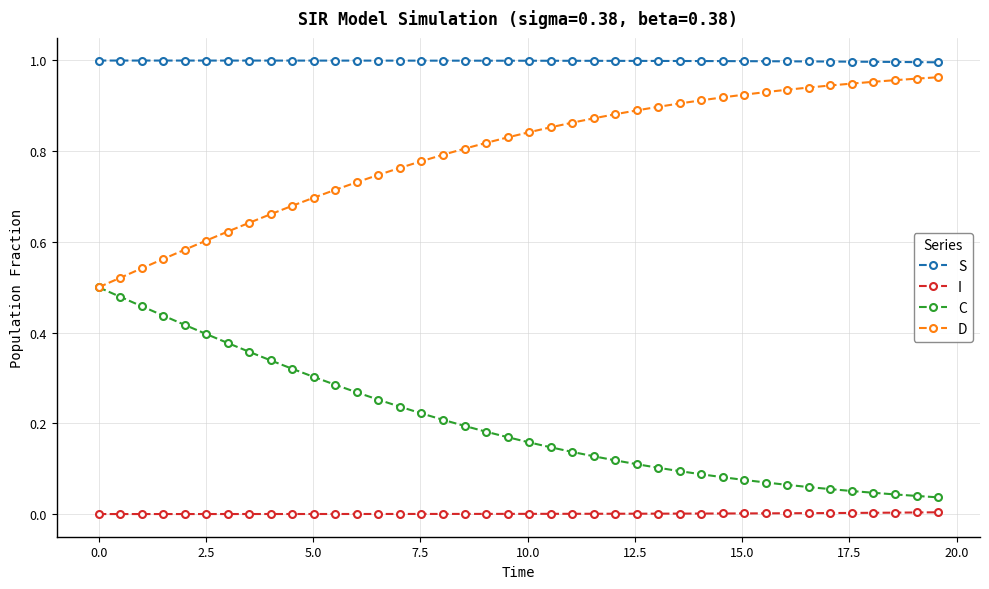

True or false: I and S intersect in this chart.

False